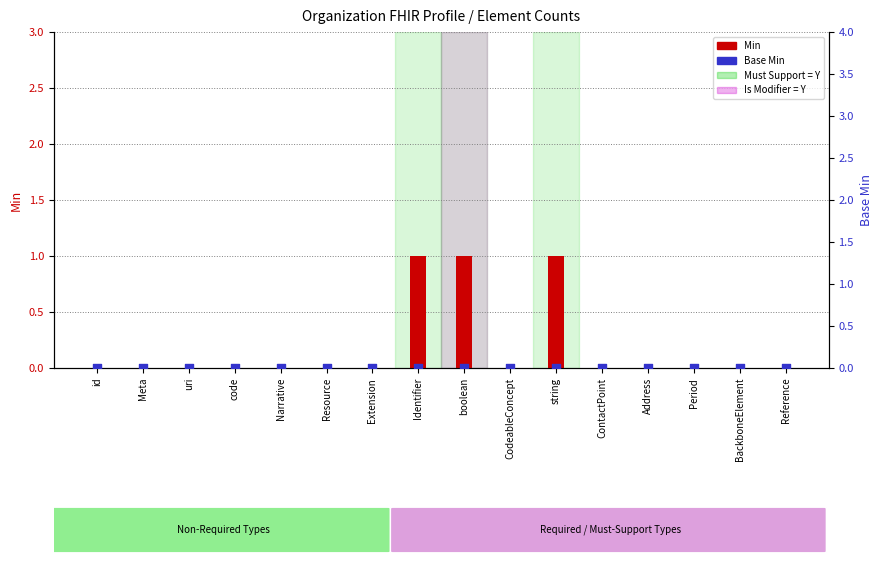

Which series contains the lowest Y value?

Min